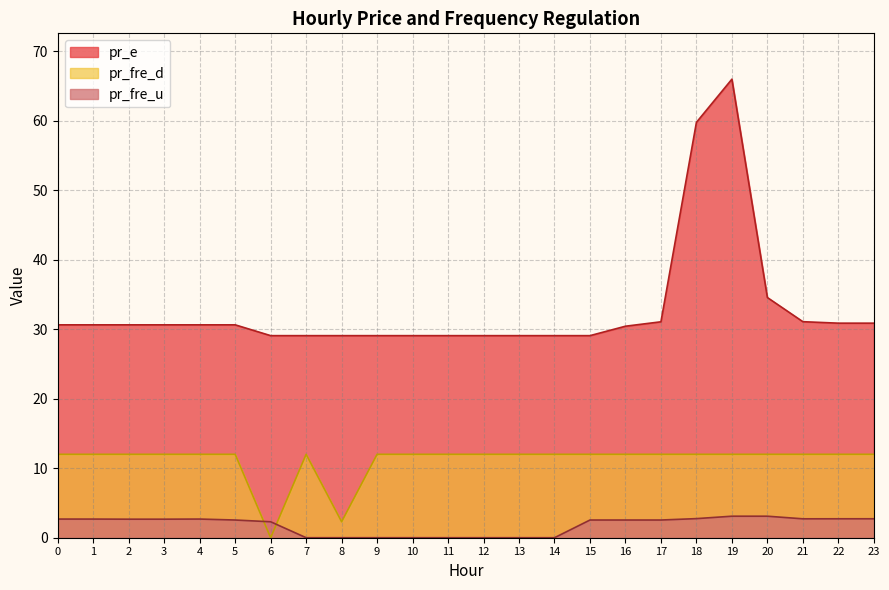

What is the sum of all pr_fre_d values?

266.3